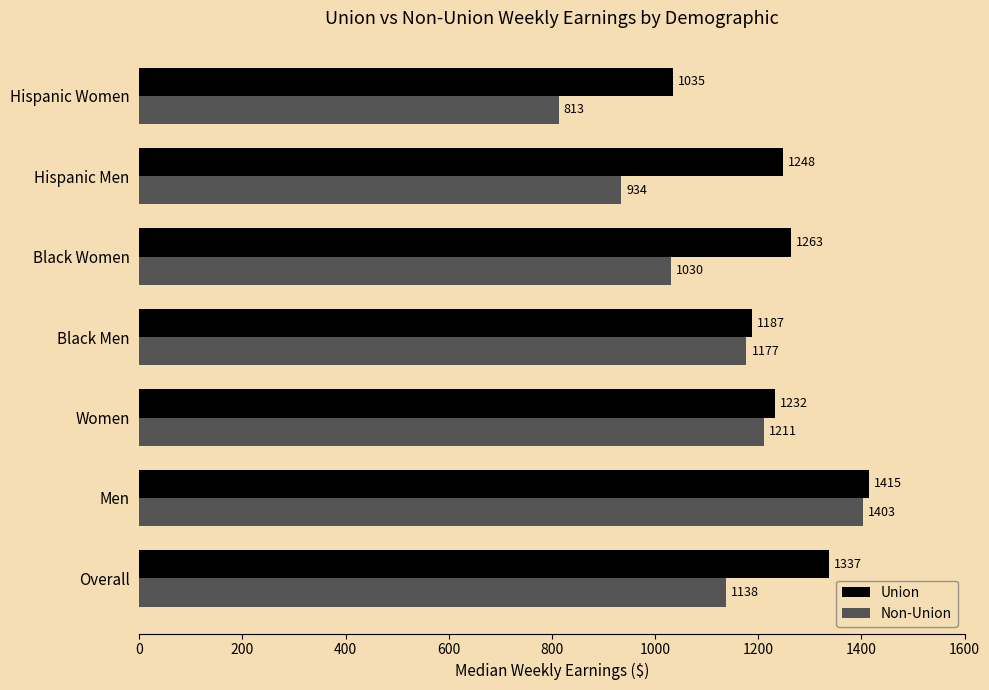

What is the spread (max minus min) of values at Black Men?

10